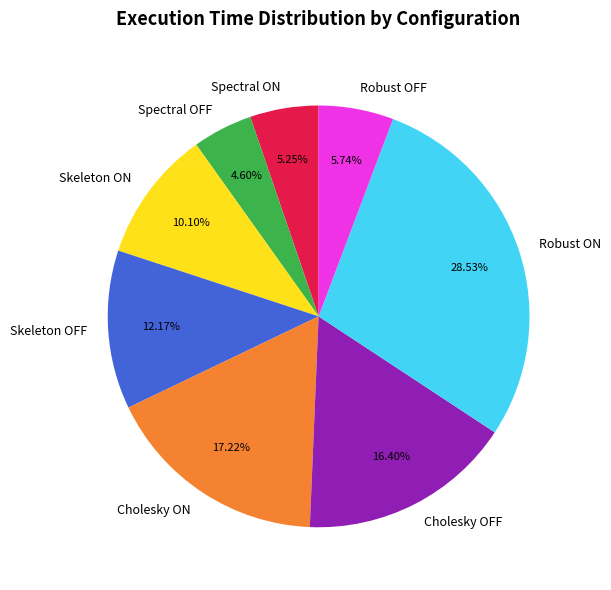

How many segments does this pie chart have?

8